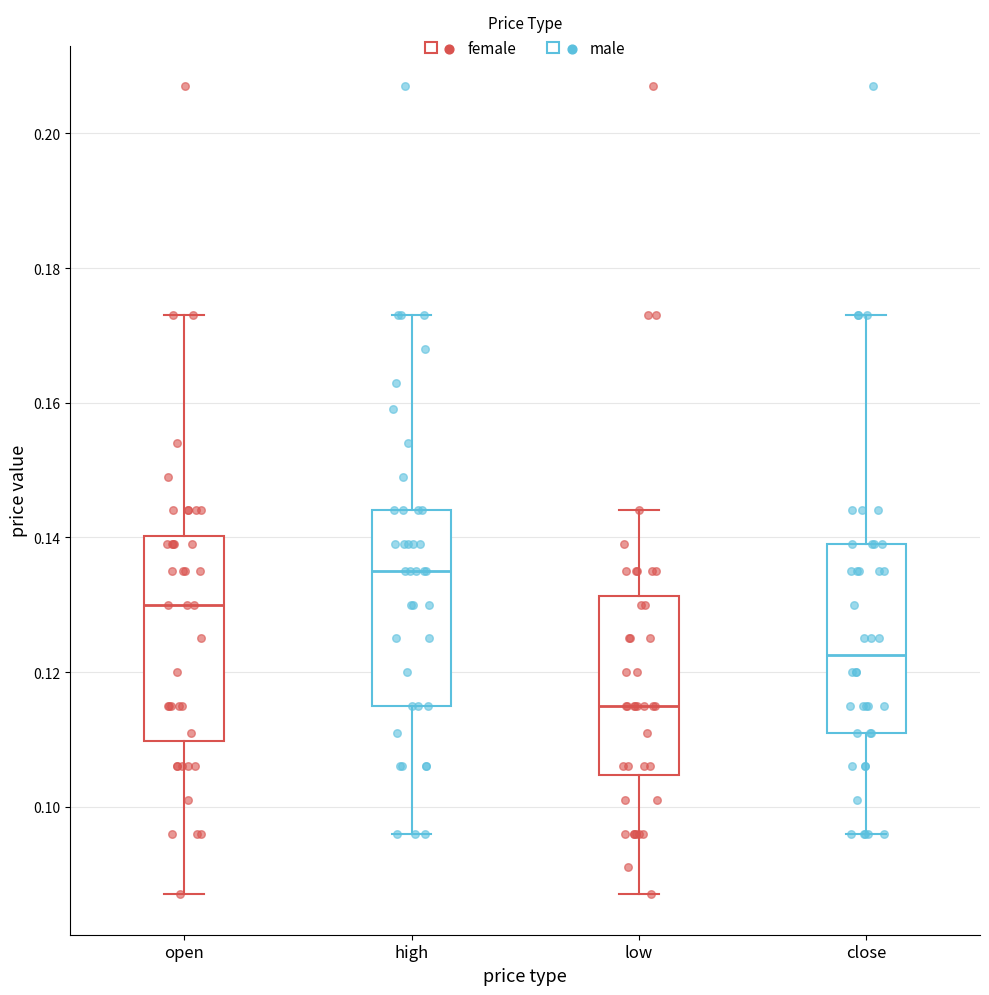

Reading left to right, transcribe this box plot: for each box, give where its median line is, the range the box spans, and where its two whiskers end, as read against the y-axis. The values are not printed on the chart, so give them approximately, as read against the axis.

open: median 0.130, box 0.110 to 0.140, whiskers 0.088 to 0.174
high: median 0.136, box 0.116 to 0.144, whiskers 0.096 to 0.174
low: median 0.116, box 0.104 to 0.132, whiskers 0.088 to 0.144
close: median 0.122, box 0.112 to 0.140, whiskers 0.096 to 0.174